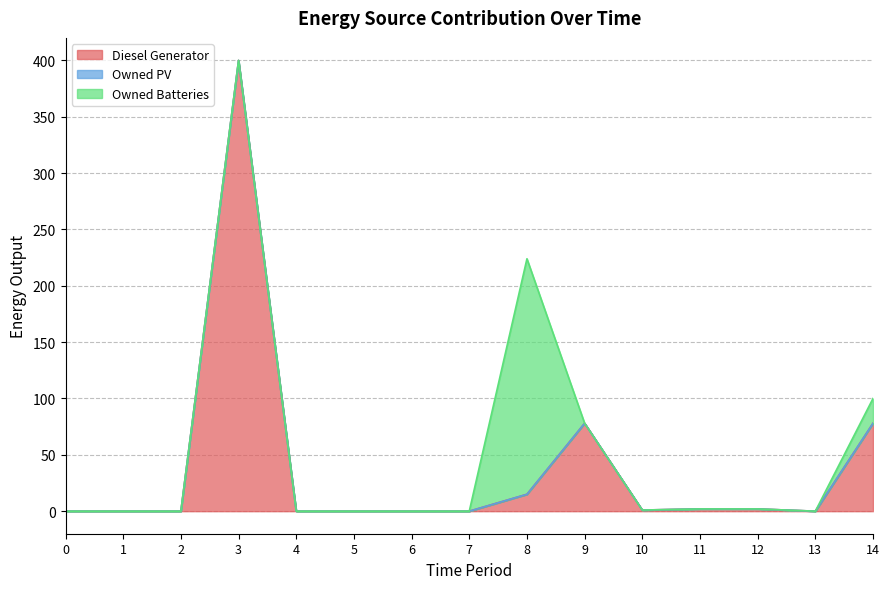

Which series has the largest range (max minus min)?

Diesel Generator